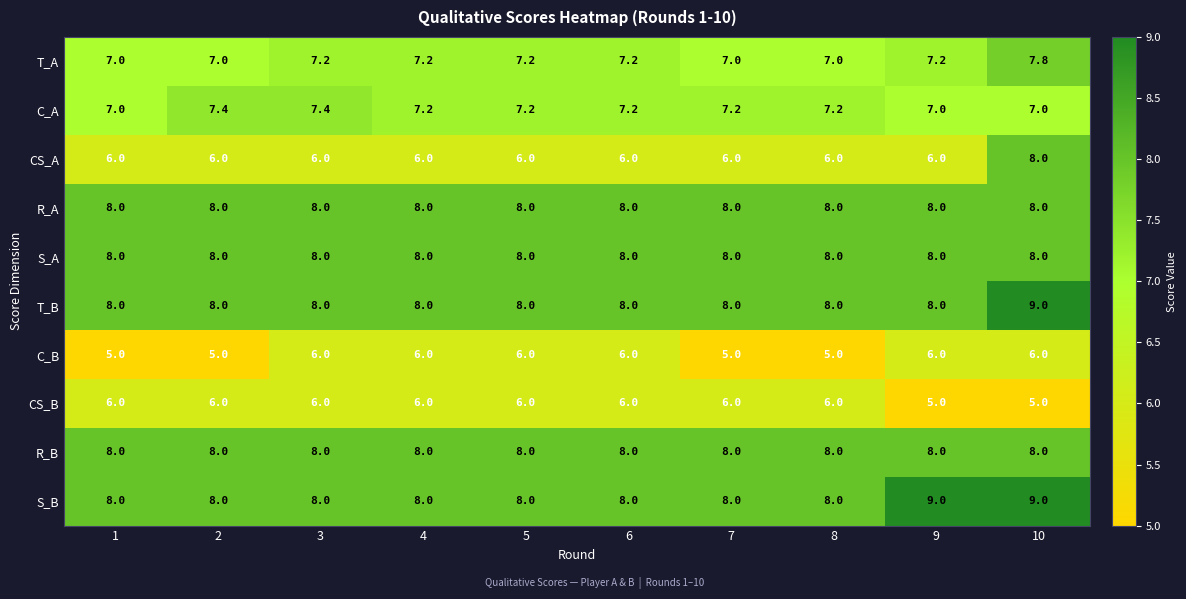

What is the approximate value of T_B at 2?

8.0